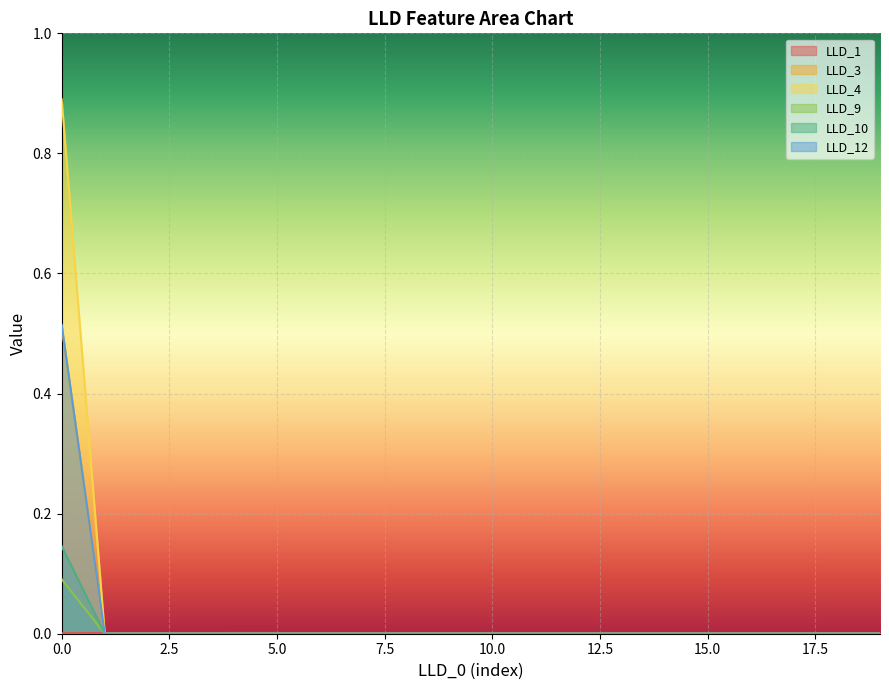

Which series has the largest range (max minus min)?

LLD_4